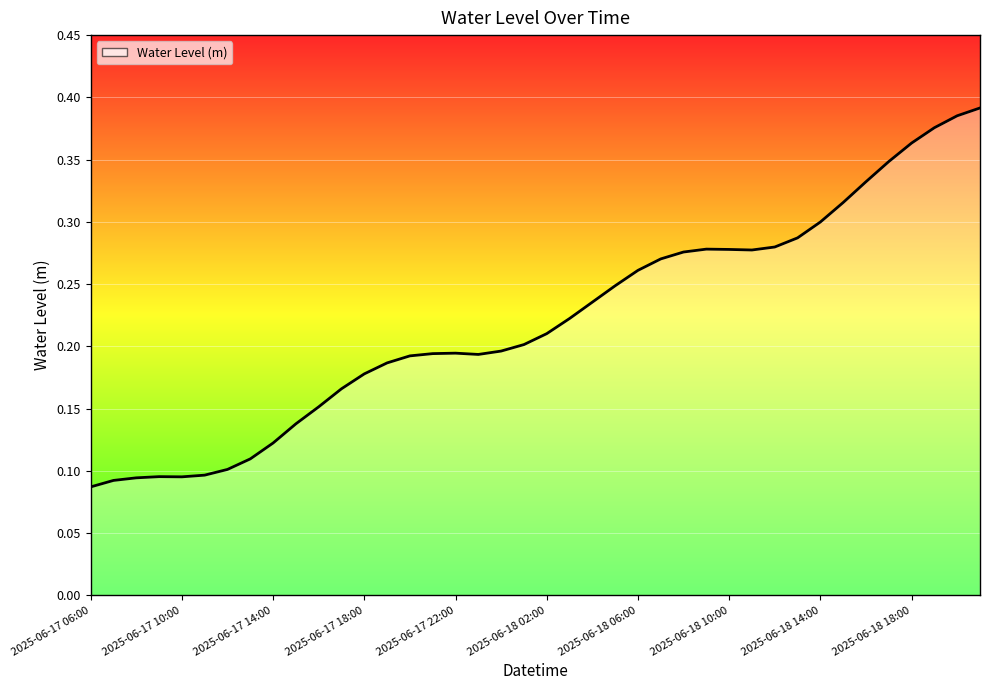

Does the chart have visible grid lines?

Yes